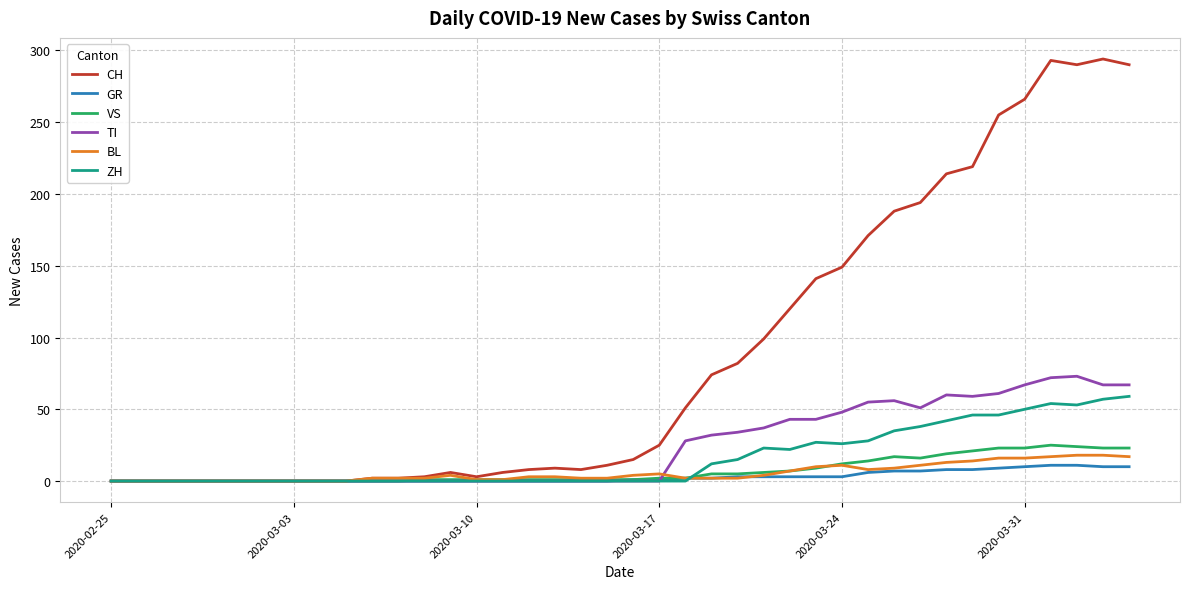

What is the maximum value for BL?

18